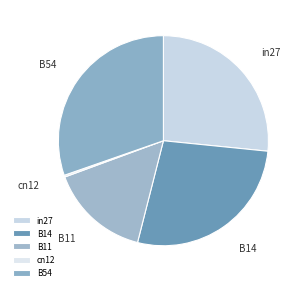

Is it true that in27 is 27% of the pie?

True